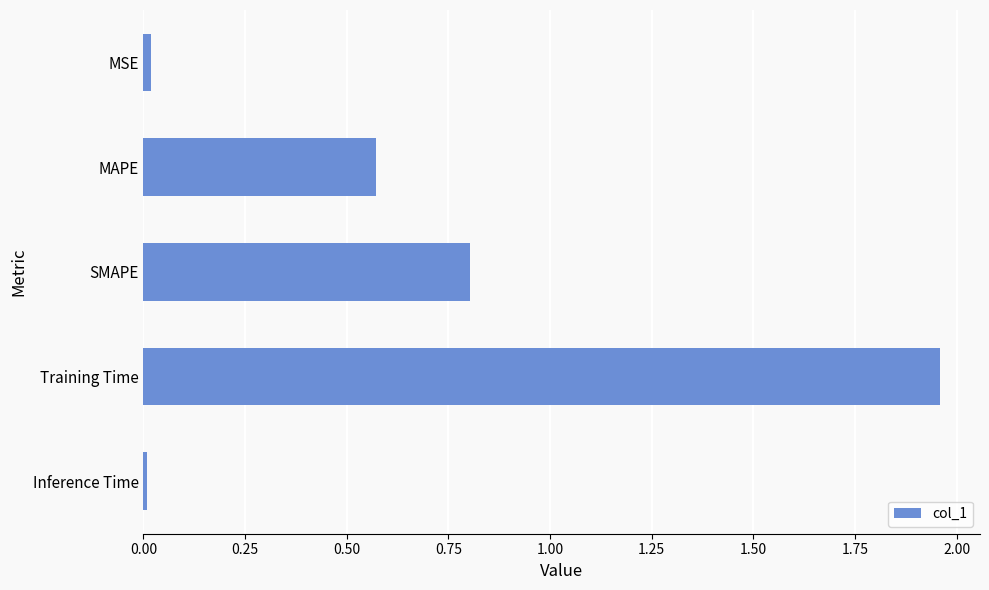

Which has a higher value, MAPE or MSE?

MAPE